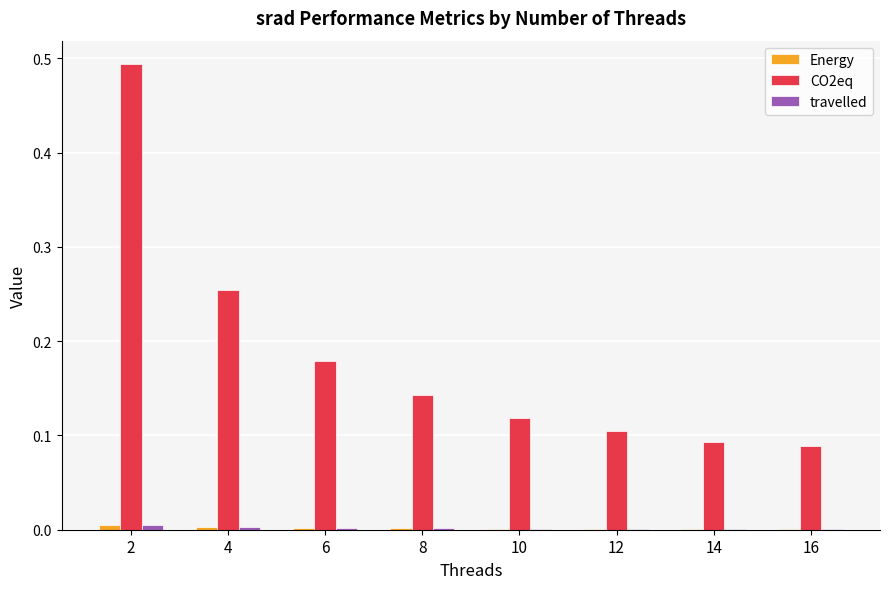

Which series has the largest total across all categories?

CO2eq